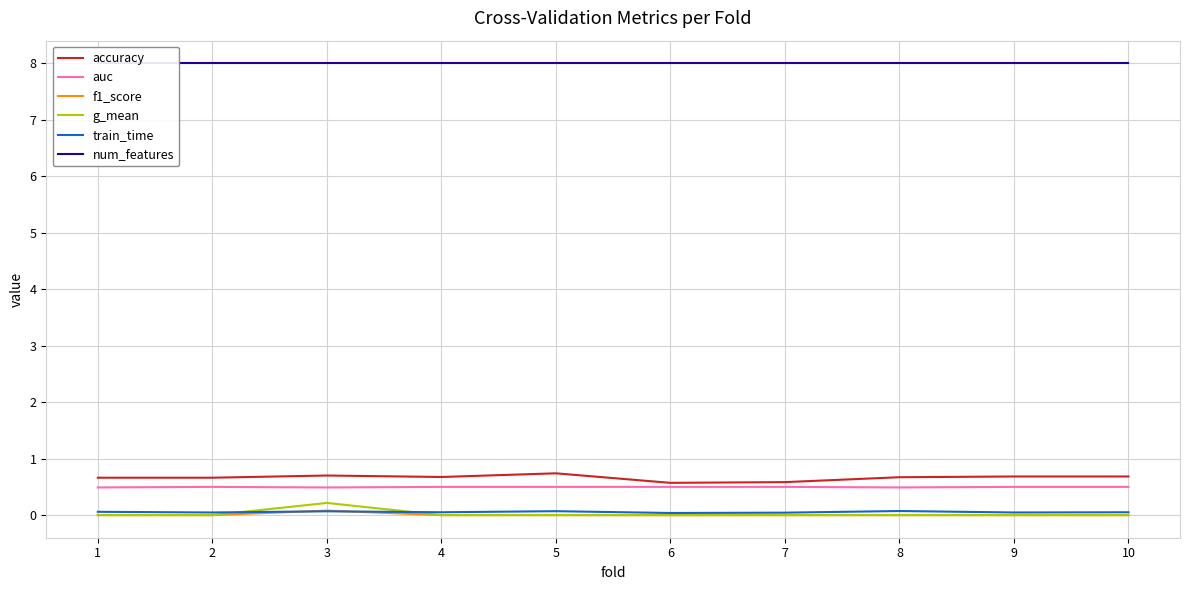

Which category has the highest value in the auc series?

2